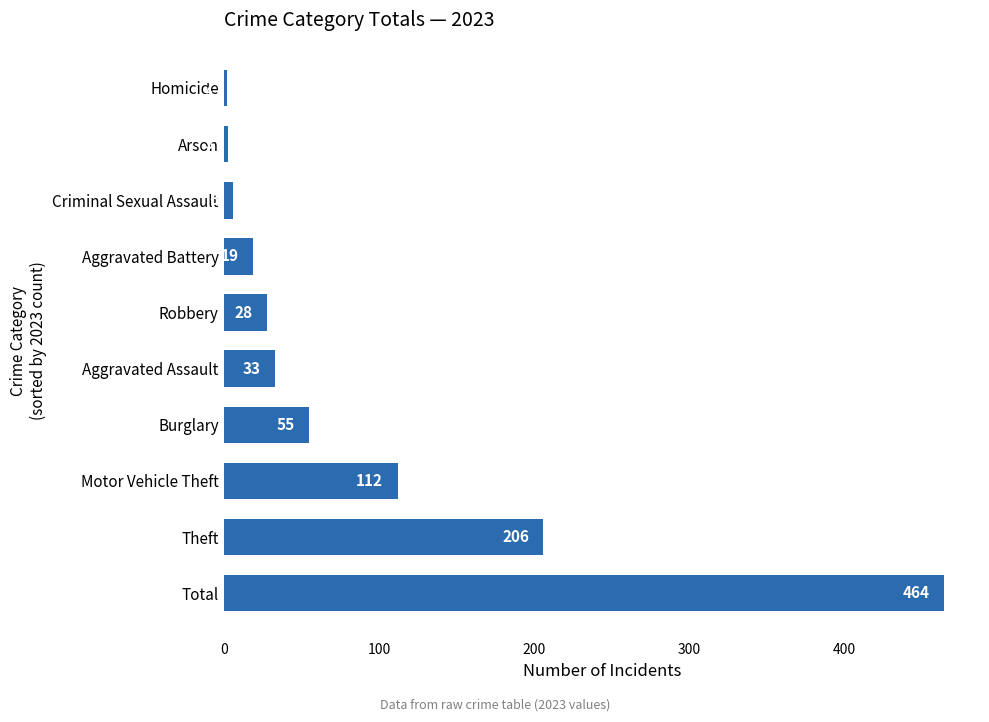

Rank the categories by value from highest to lowest.

Total, Theft, Motor Vehicle Theft, Burglary, Aggravated Assault, Robbery, Aggravated Battery, Criminal Sexual Assault, Arson, Homicide